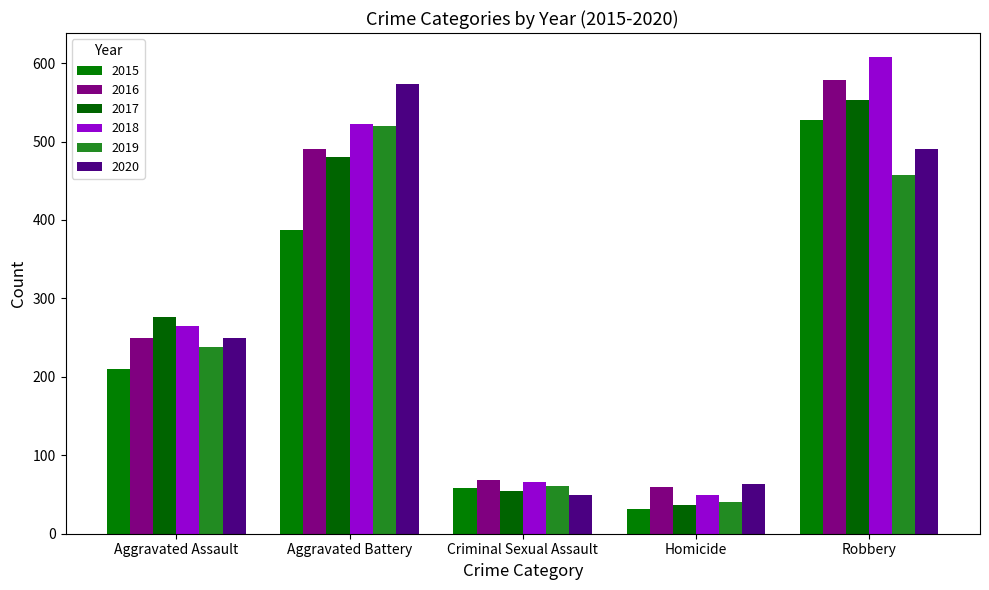

What are all the series names shown in the legend?

2015, 2016, 2017, 2018, 2019, 2020